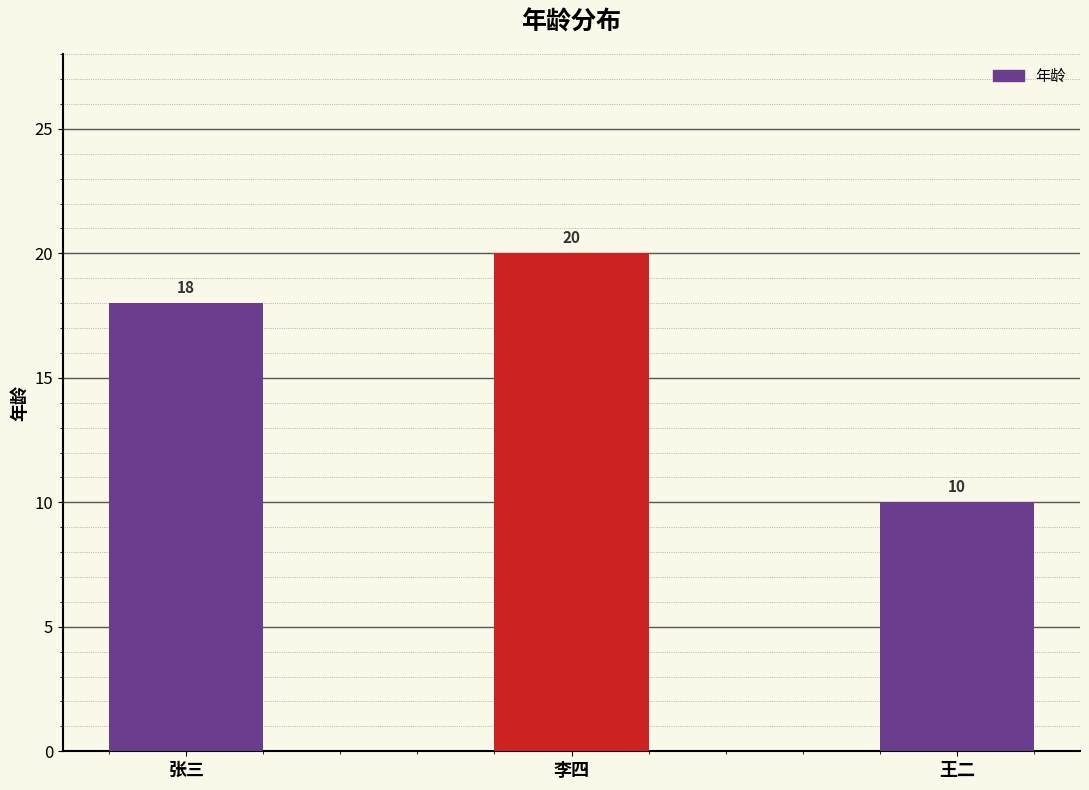

What is the value of the 2nd bar from the left?

20